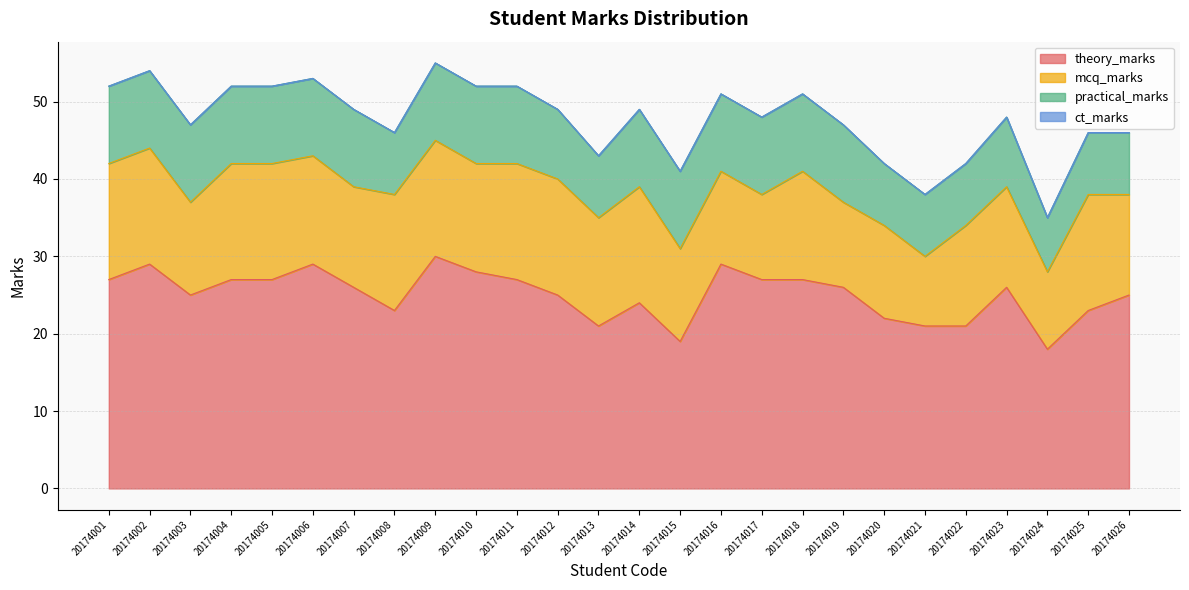

At which label does theory_marks first exceed 26?

20174001